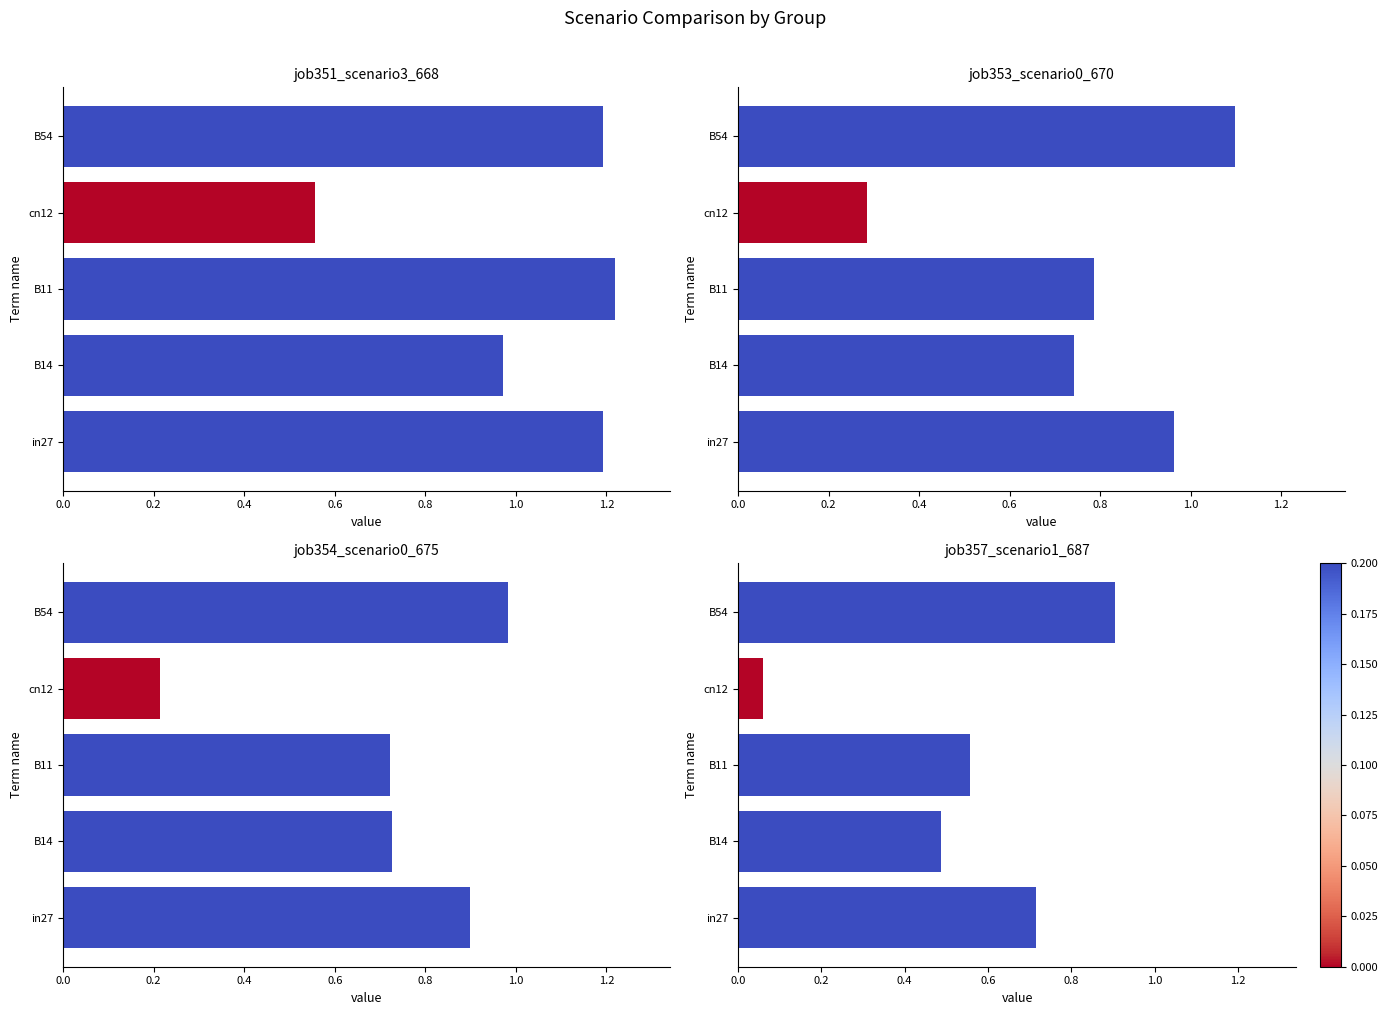

What is the difference between the maximum and minimum values in the job353_scenario0_670 series?

0.8